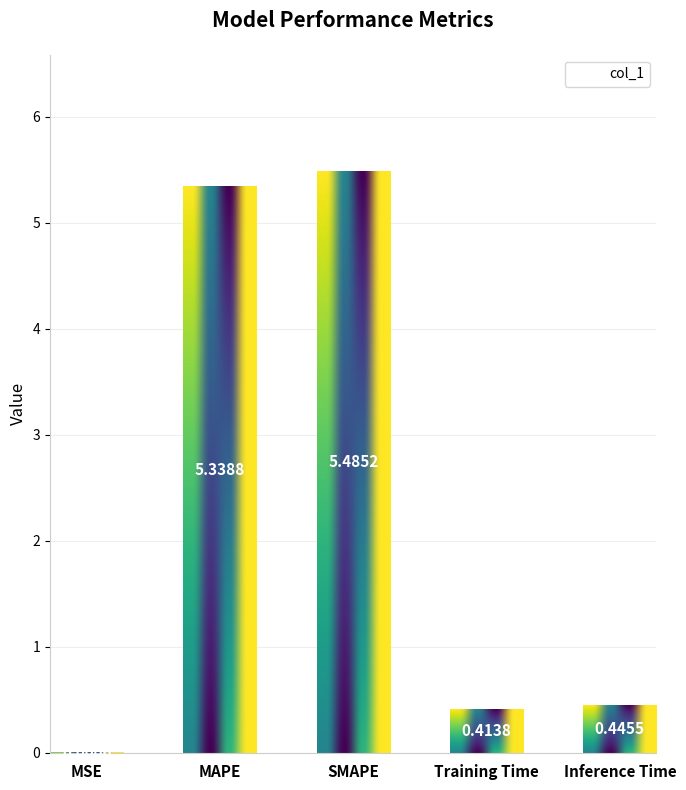

At which label is the value closest to 2?

Inference Time